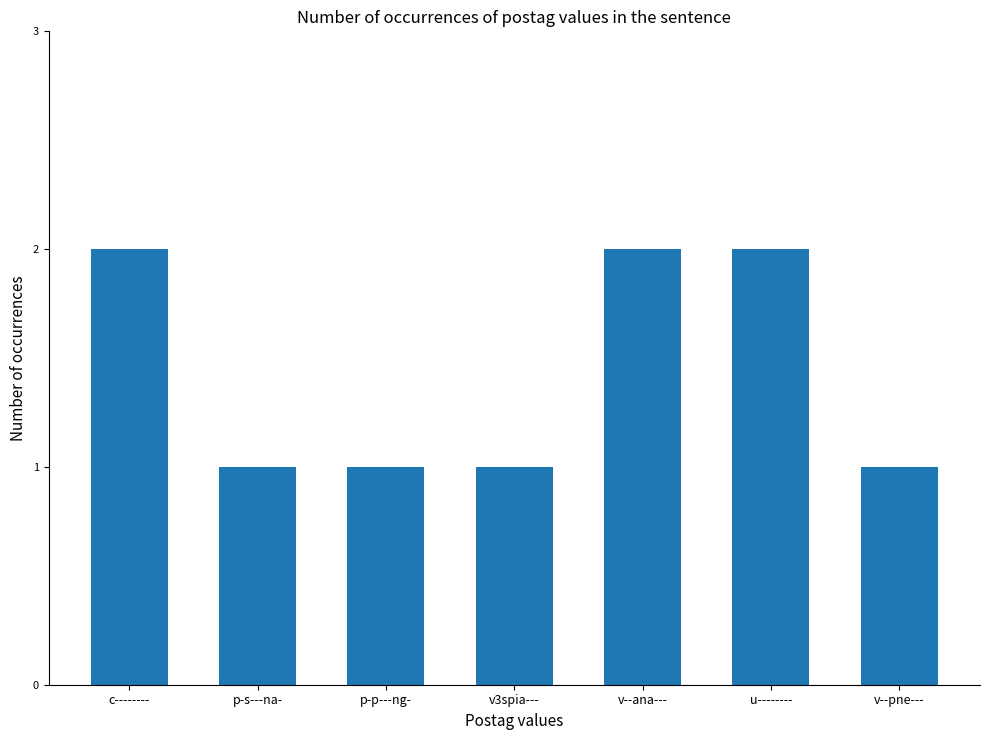

Which has a higher value, v--pne--- or v--ana---?

v--ana---